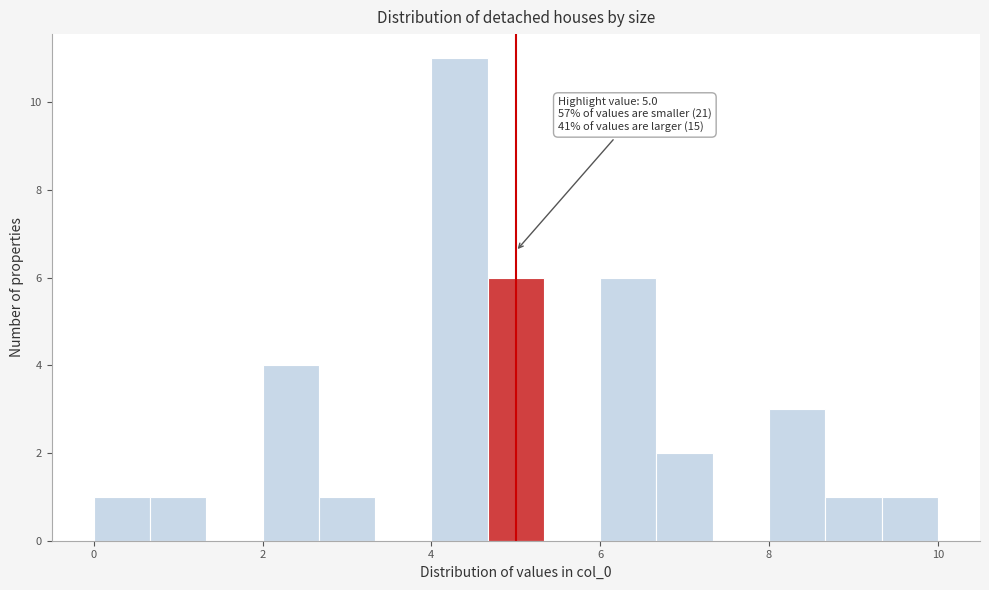

Read against the x-axis, roughly where is the centre of the tallest bar?

4.4